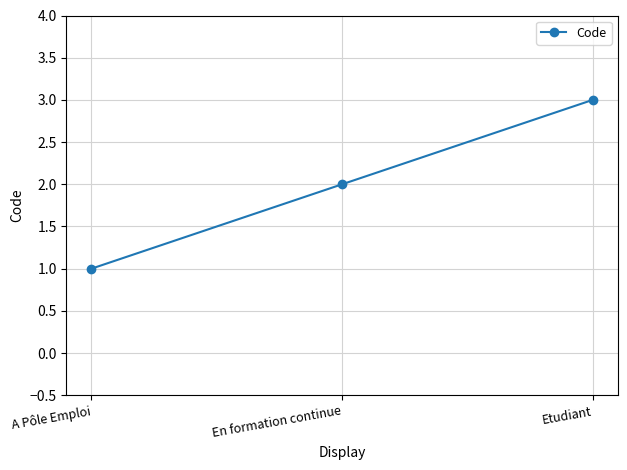

True or false: the data shows 3 at Etudiant.

True